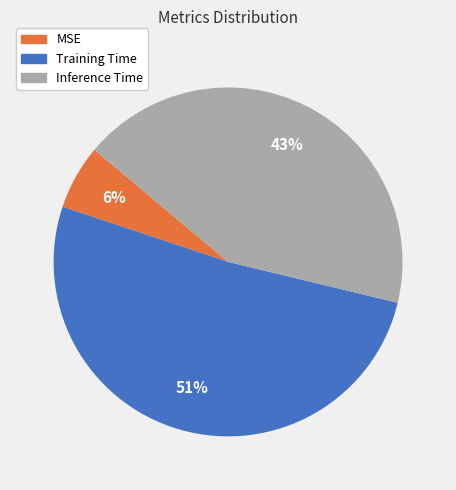

Is there any slice that represents more than half of the pie?

Yes